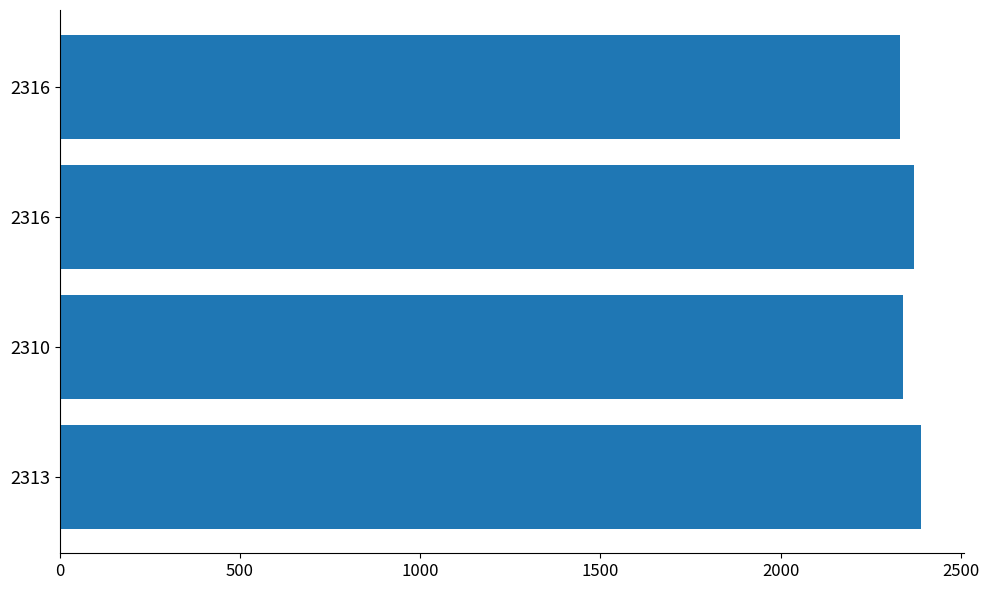

How many data points are less than 2370?

2